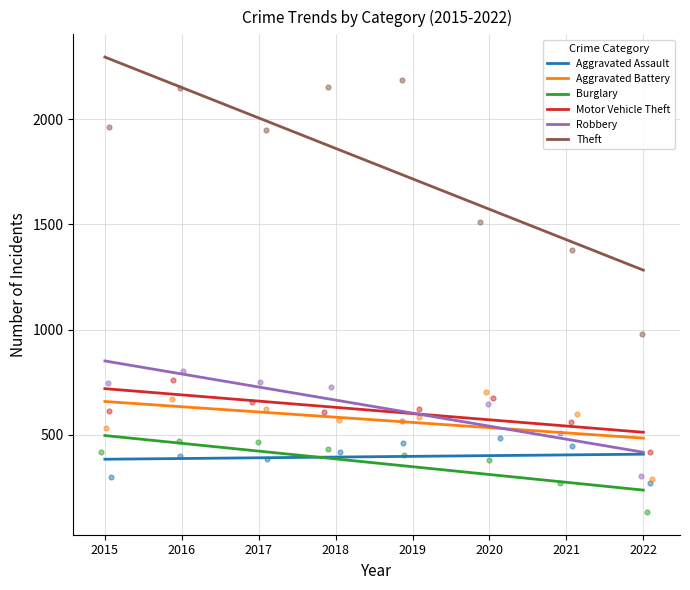

At how many categories does at least one series exceed 320?

8